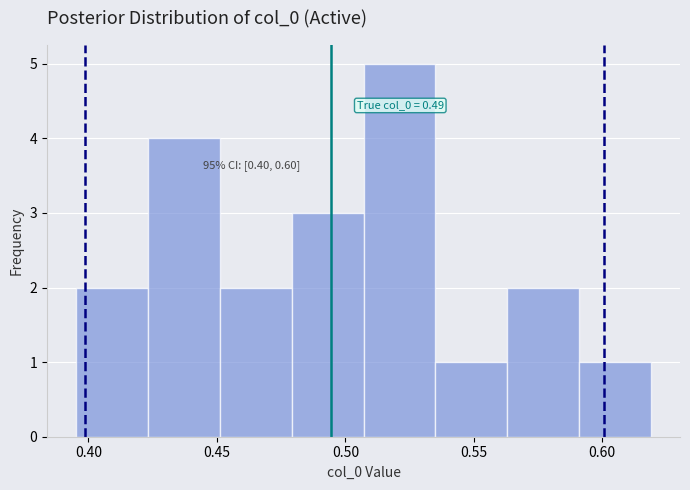

Over which range of the x-axis is the bar tallest?

0.505 to 0.535